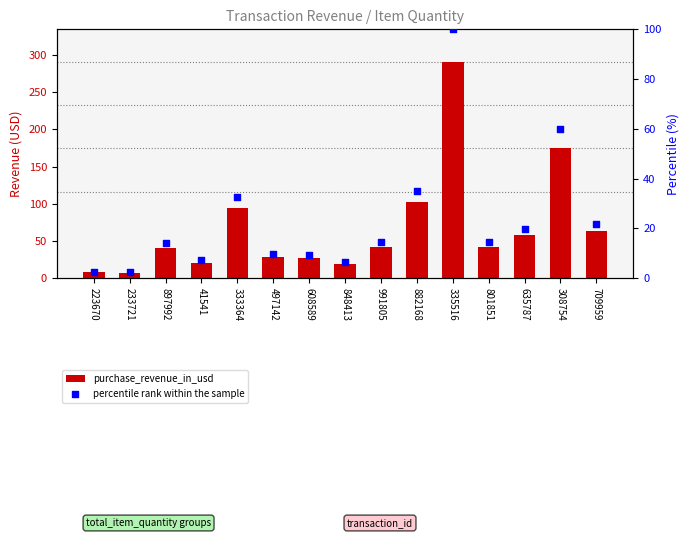

Which series has the widest spread of Y values?

purchase_revenue_in_usd